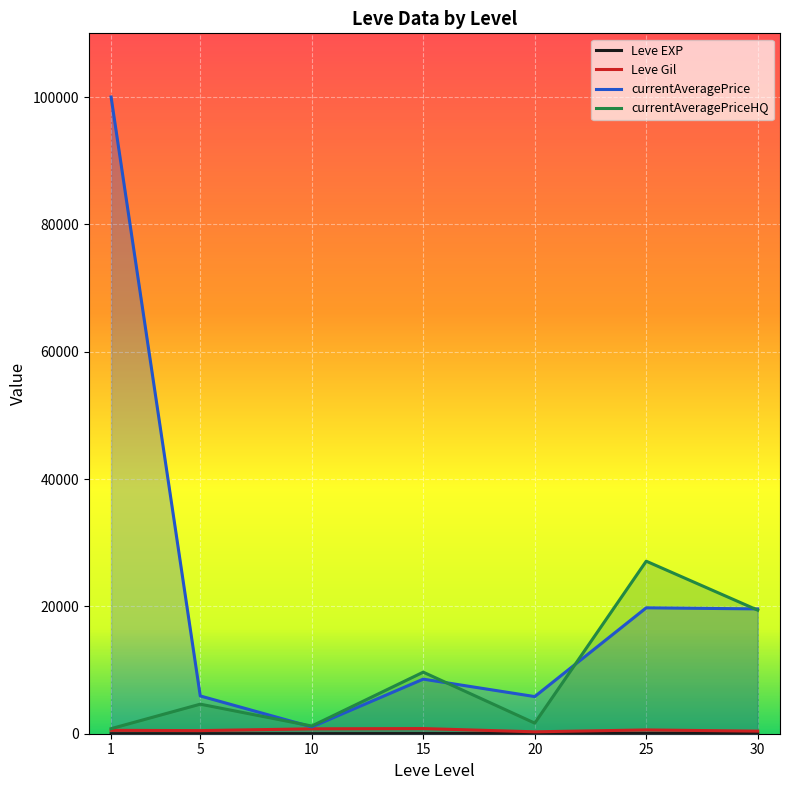

At which category is the sum across all series the highest?

1